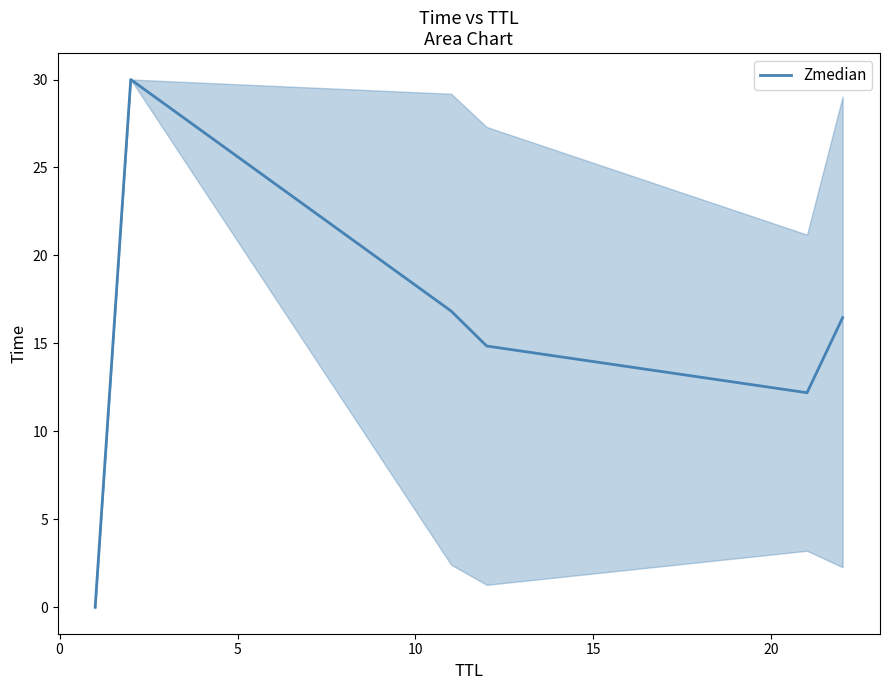

How many lines are shown in the chart?

1